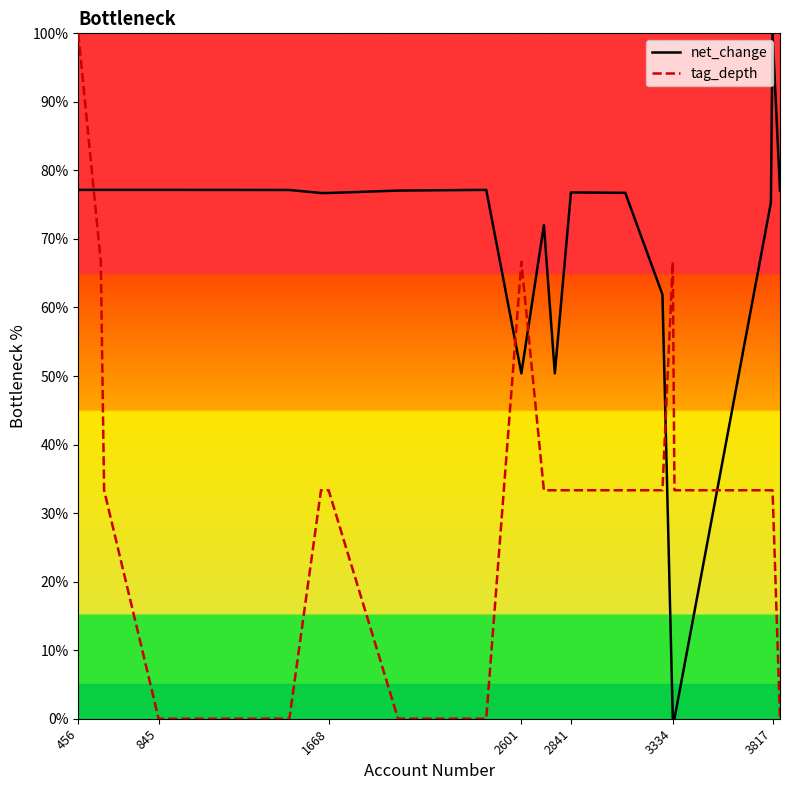

How many intersections are there between tag_depth and net_change?

5